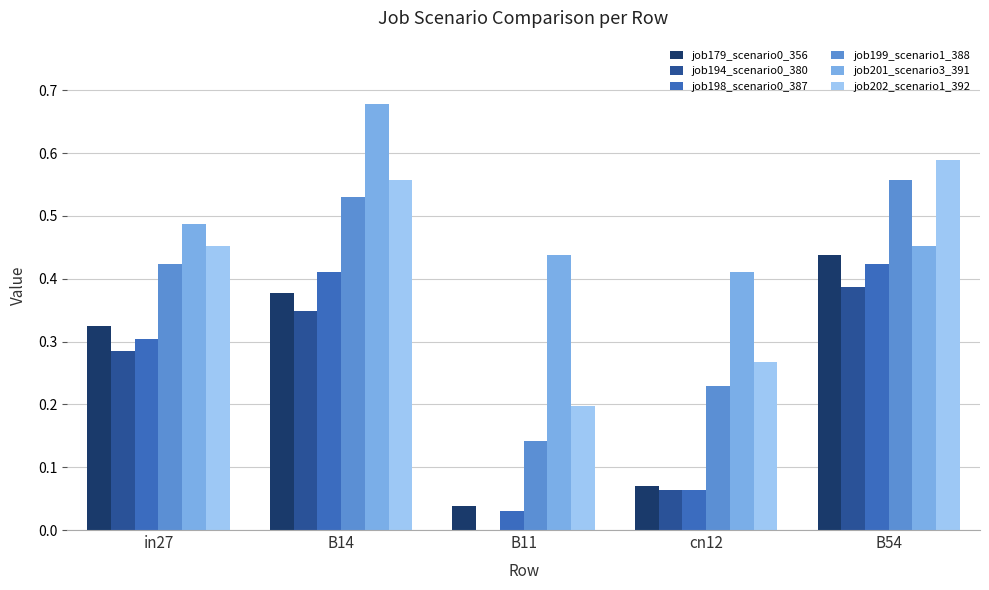

Which category has the highest value in the job202_scenario1_392 series?

B54